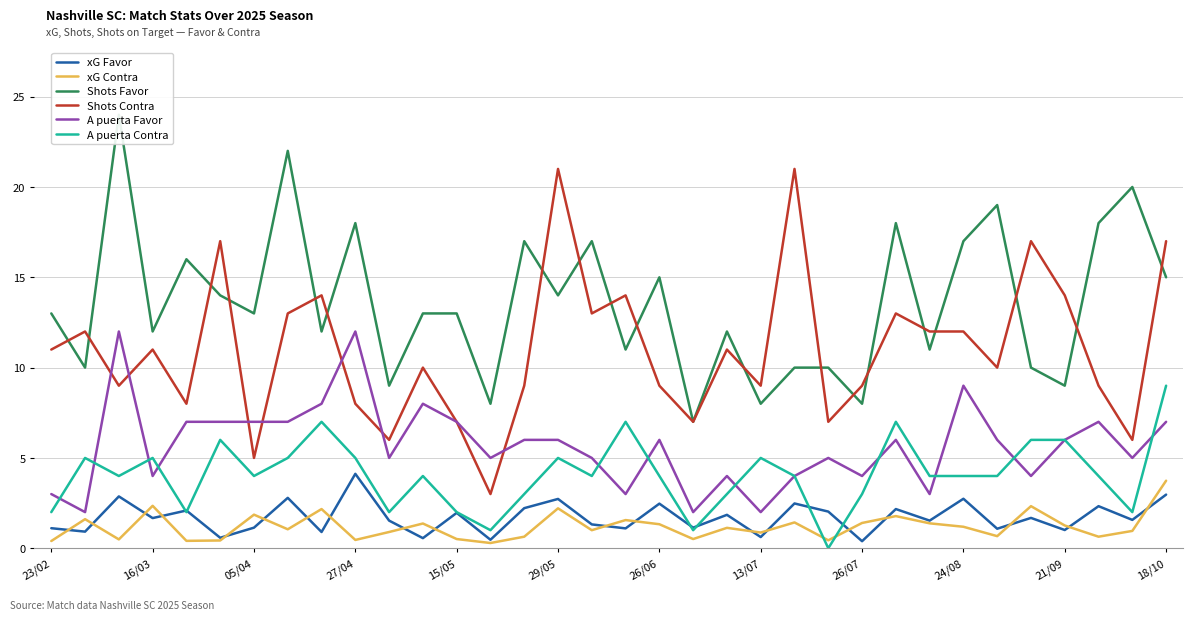

The value of xG Favor at 05/04 is 1.1. True or false?

True